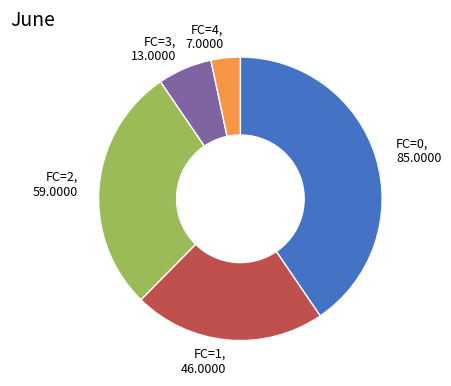

True or false: FC=3 accounts for 6% of the total.

True